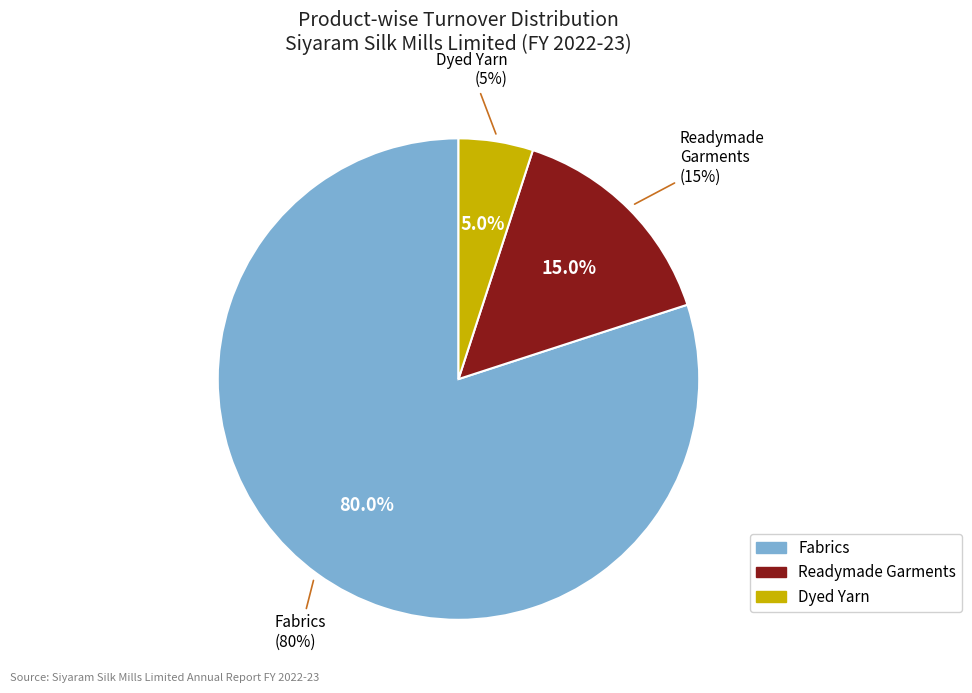

What percentage is the Fabrics slice, to the nearest percent?

80%